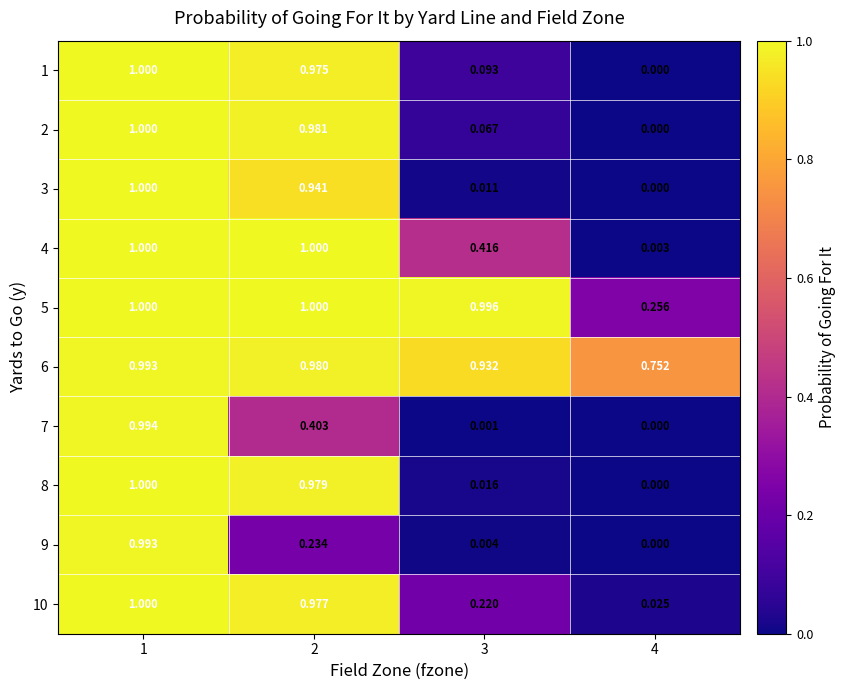

Is the value of 2 at 4 greater than the value of 4 at 1?

No